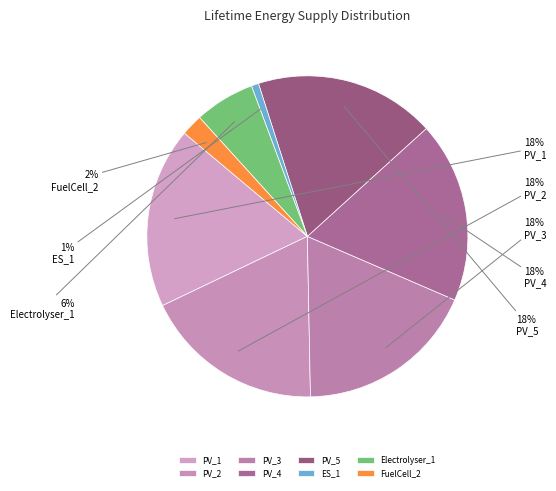

To the nearest percent, what is the difference between the largest and smallest slice percentages?

17%